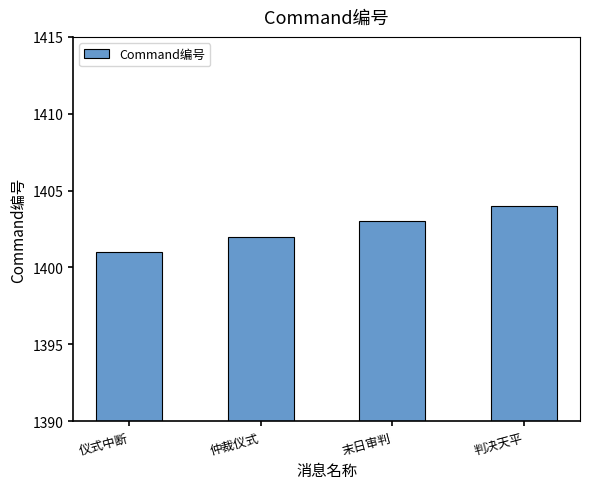

Reading left to right, extract all data points from this chart.

1401	1402	1403	1404